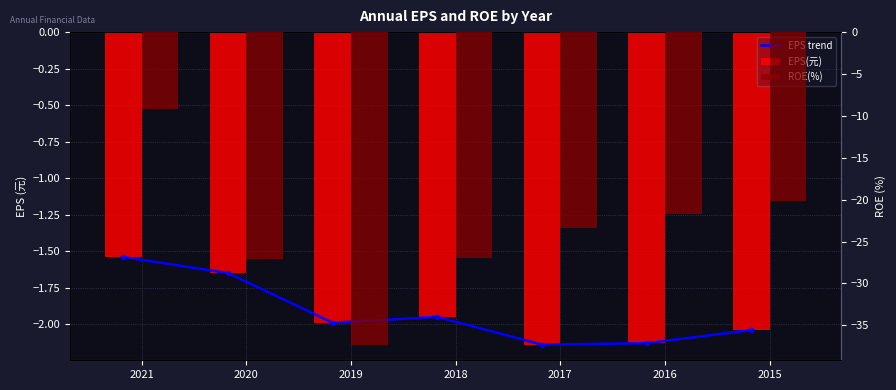

Rank the categories by EPS trend value from highest to lowest.

2021, 2020, 2018, 2019, 2015, 2016, 2017